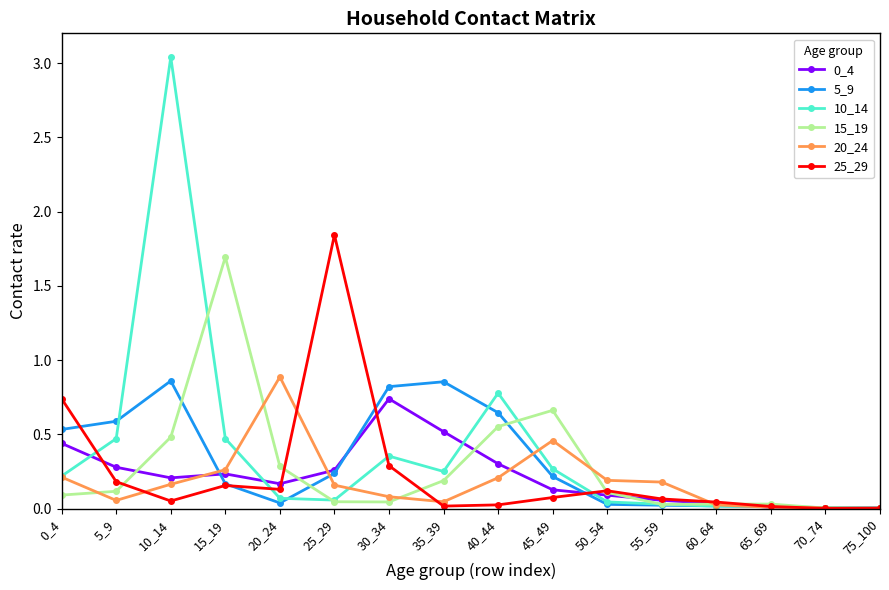

Which series has the largest range (max minus min)?

10_14